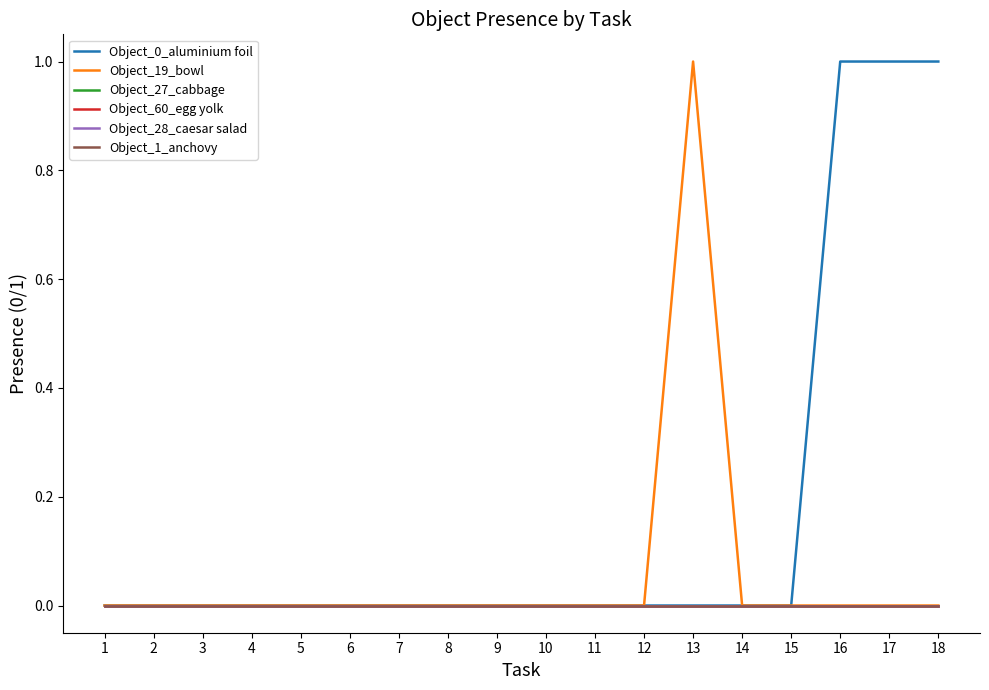

Reading left to right, extract all data points from this chart.

Object_0_aluminium foil: 1=0	2=0	3=0	4=0	5=0	6=0	7=0	8=0	9=0	10=0	11=0	12=0	13=0	14=0	15=0	16=1	17=1	18=1
Object_19_bowl: 1=0	2=0	3=0	4=0	5=0	6=0	7=0	8=0	9=0	10=0	11=0	12=0	13=1	14=0	15=0	16=0	17=0	18=0
Object_27_cabbage: 1=0	2=0	3=0	4=0	5=0	6=0	7=0	8=0	9=0	10=0	11=0	12=0	13=0	14=0	15=0	16=0	17=0	18=0
Object_60_egg yolk: 1=0	2=0	3=0	4=0	5=0	6=0	7=0	8=0	9=0	10=0	11=0	12=0	13=0	14=0	15=0	16=0	17=0	18=0
Object_28_caesar salad: 1=0	2=0	3=0	4=0	5=0	6=0	7=0	8=0	9=0	10=0	11=0	12=0	13=0	14=0	15=0	16=0	17=0	18=0
Object_1_anchovy: 1=0	2=0	3=0	4=0	5=0	6=0	7=0	8=0	9=0	10=0	11=0	12=0	13=0	14=0	15=0	16=0	17=0	18=0